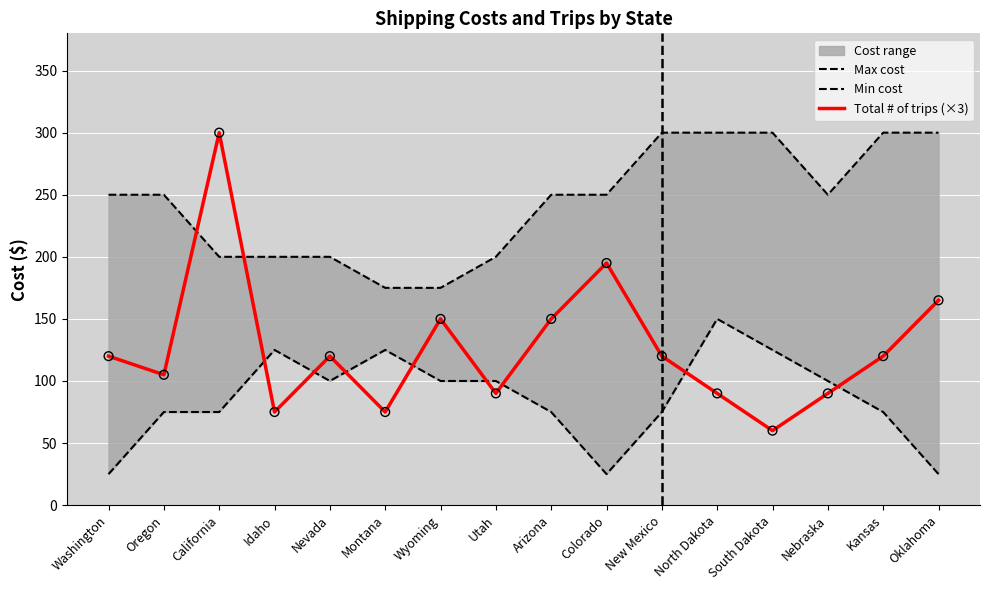

What is the total value across all series at Idaho?

400